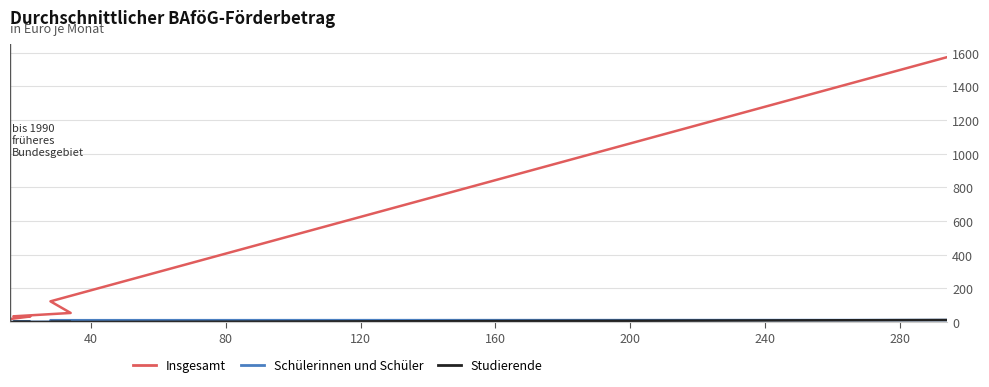

Reading left to right, list all the values displayed in this chart.

Insgesamt: 1573	123	54	34	33	18	16	4	3	0	1	2	1	2	2	1	2	0	1	18
Schülerinnen und Schüler: 12	11	2	1	1	0	1	0	0	0	0	0	0	0	0	0	0	0	0	0
Studierende: 12	0	0	0	0	0	0	0	0	0	0	0	0	0	0	0	0	0	0	0